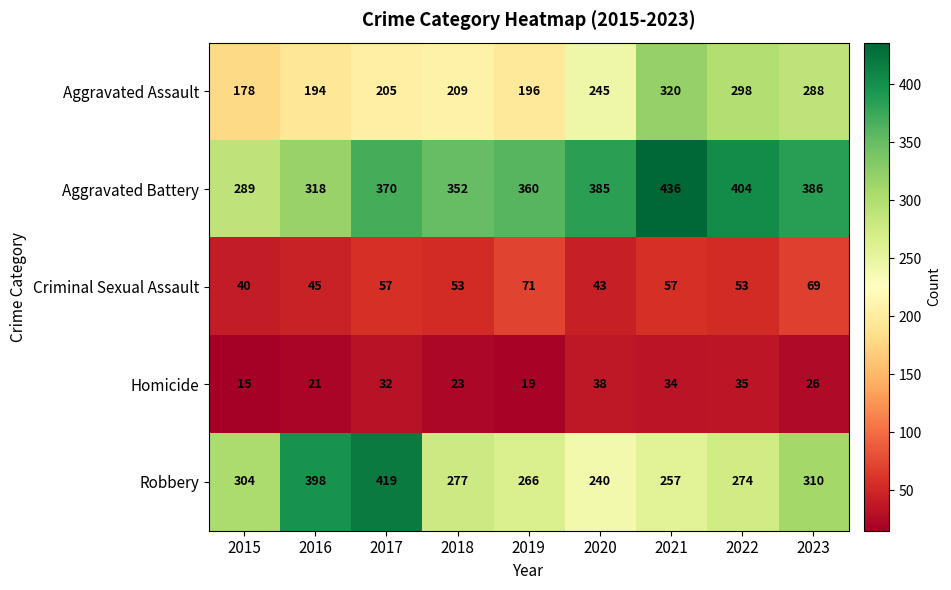

Rank the series by their maximum value, from highest to lowest.

Aggravated Battery, Robbery, Aggravated Assault, Criminal Sexual Assault, Homicide